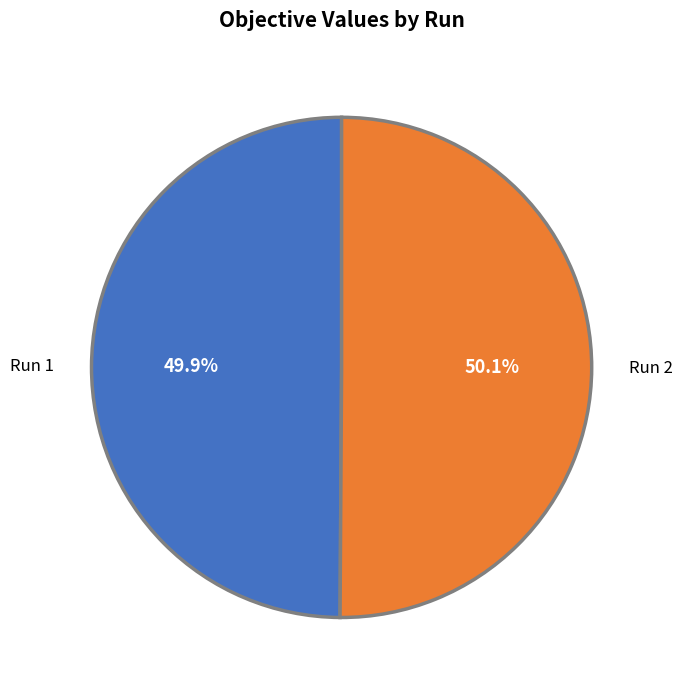

Is there any slice that represents more than half of the pie?

Yes